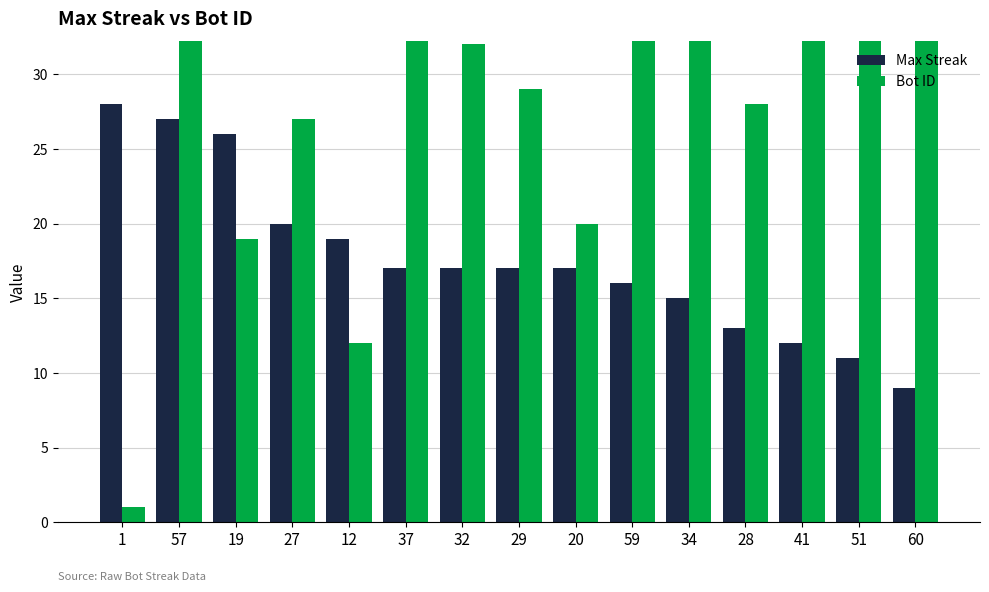

Which series has the largest total across all categories?

Bot ID